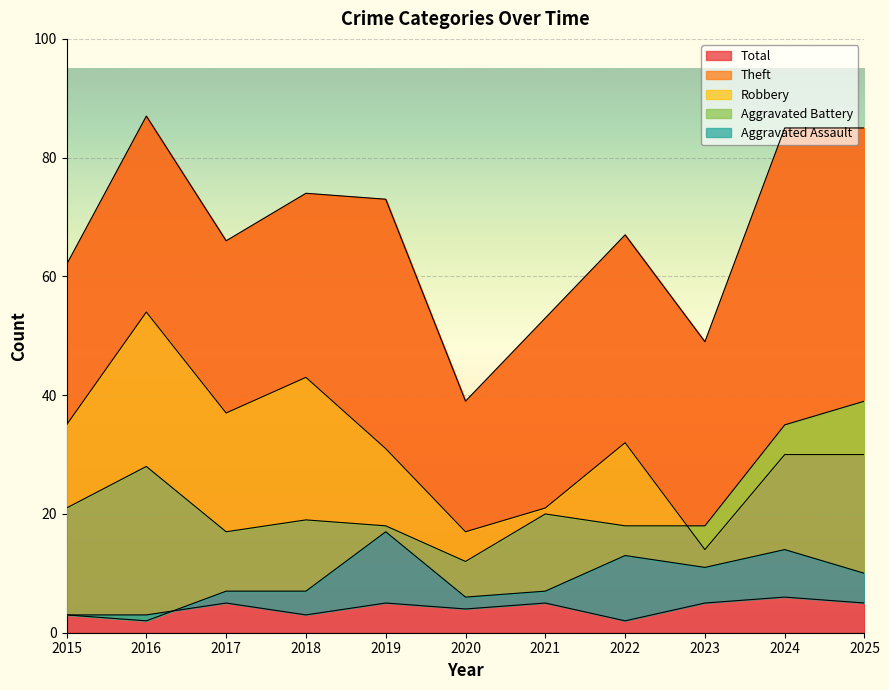

The value of Total at 2017 is 104. True or false?

False